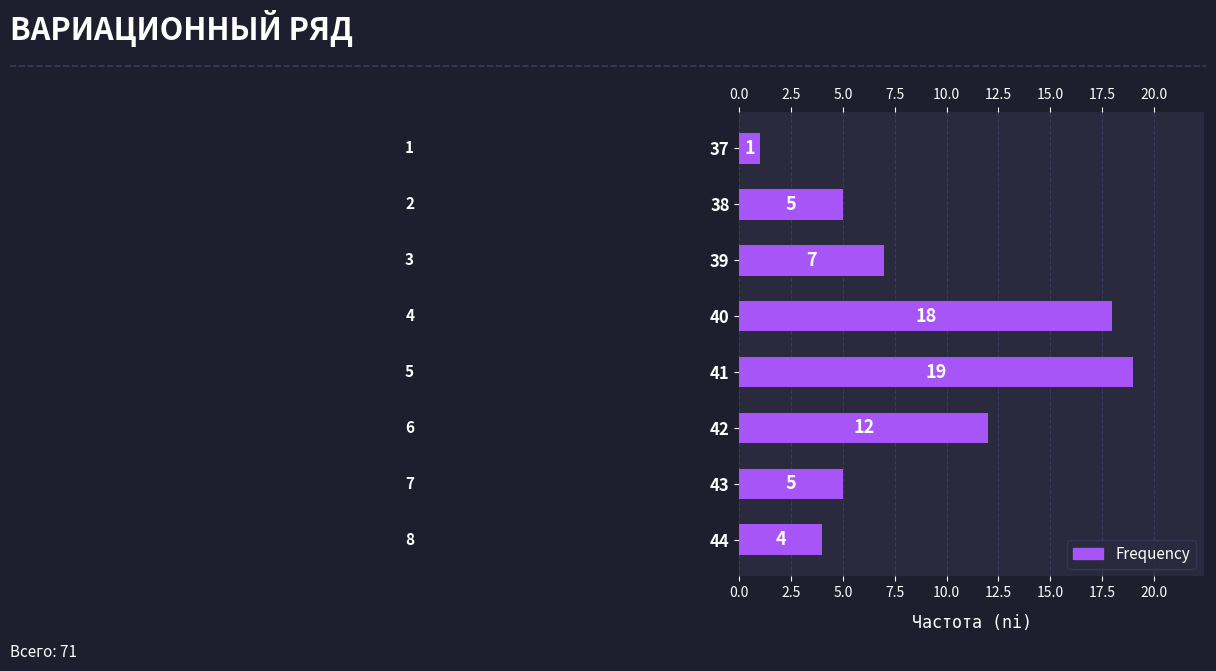

Where is the data nearest to the value 10?

42